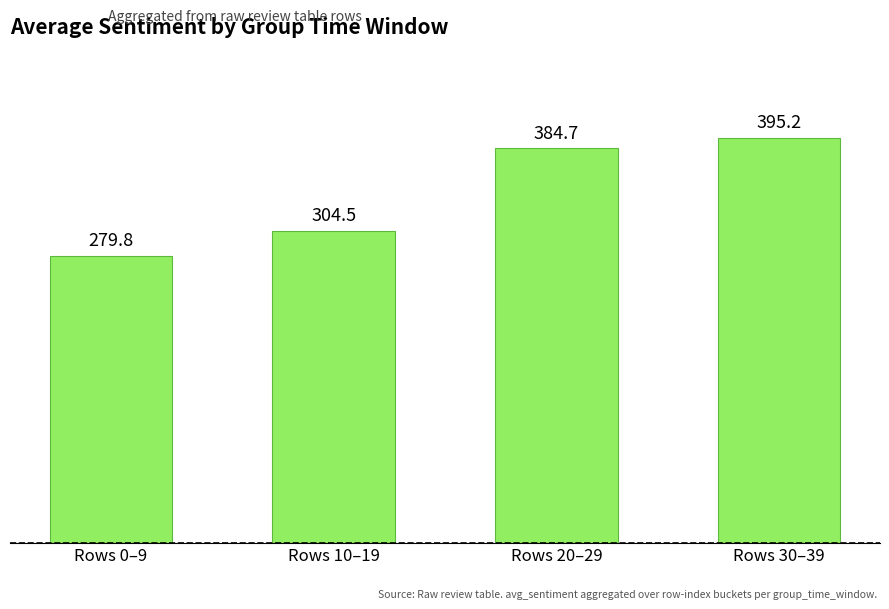

What is the difference between the values at Rows 0–9 and Rows 20–29?

104.9